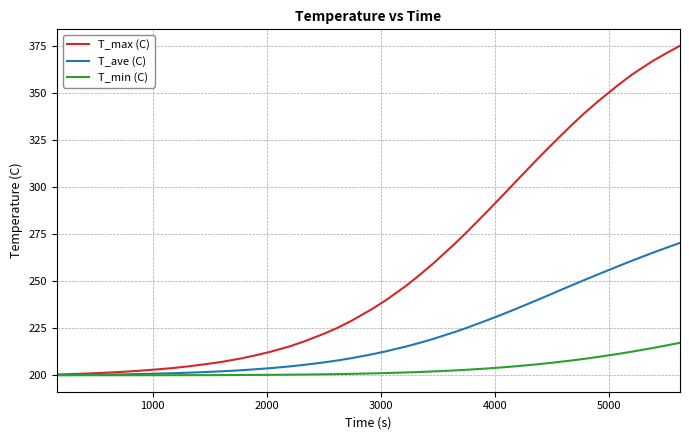

Which series has the largest total across all categories?

T_max (C)